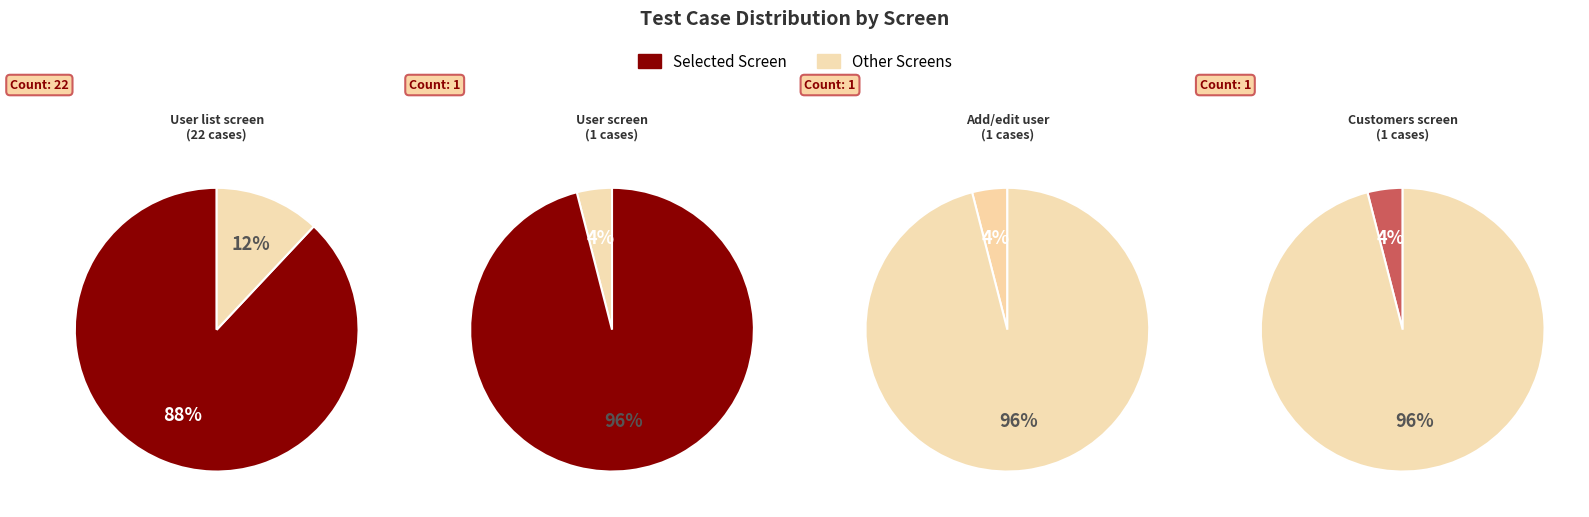

Which slice represents more than half of the pie?

User list screen